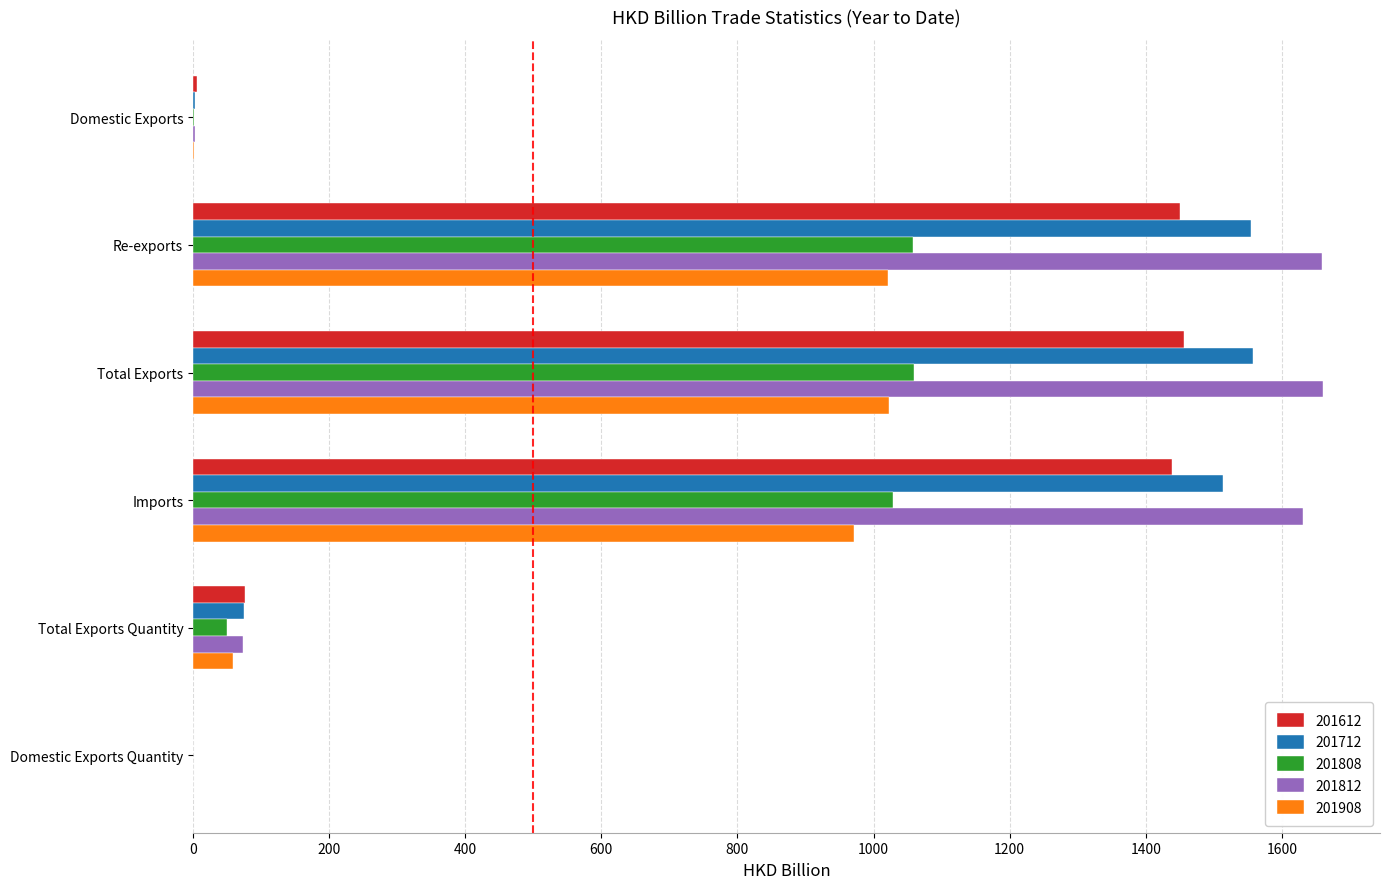

The value of 201808 at Imports is 1027.9. True or false?

True